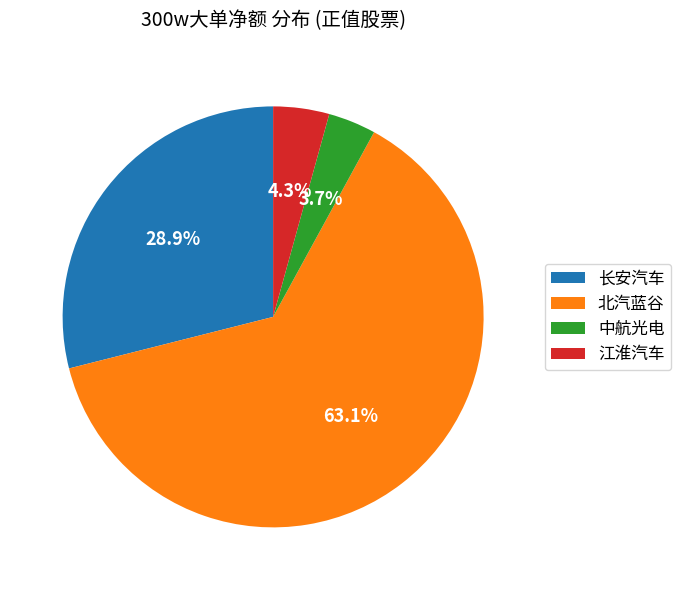

Count the number of slices in the pie.

4